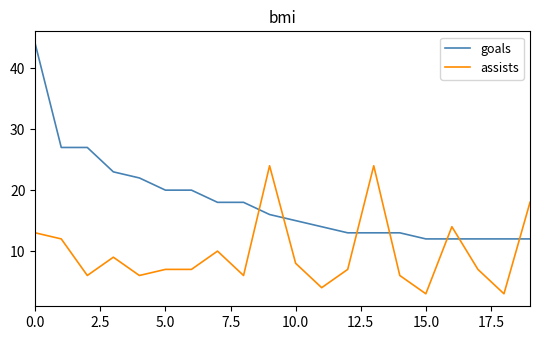

Which series has the largest total across all categories?

goals